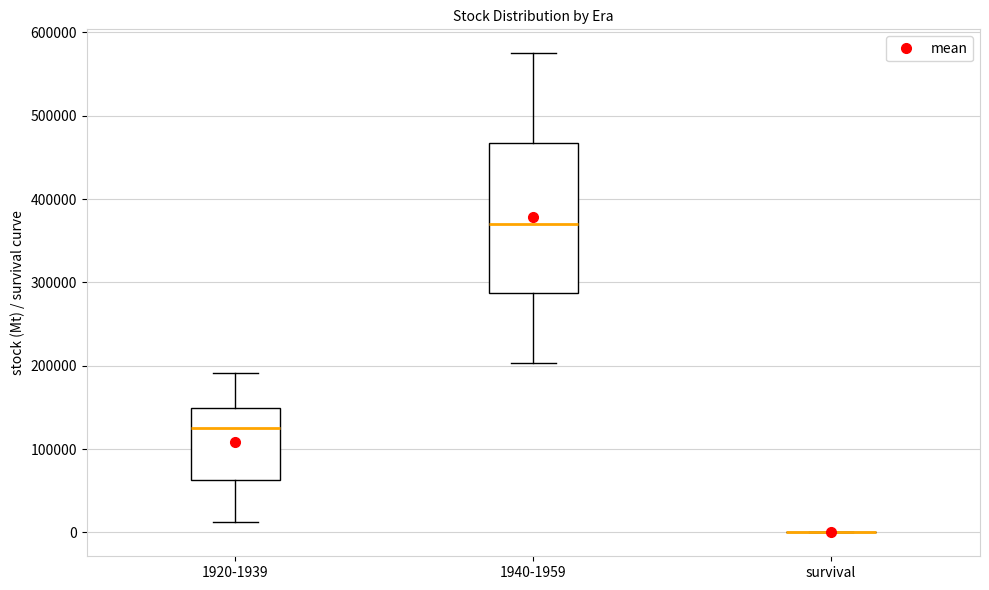

Reading left to right, read every box against the y-axis: the position of its median line, the range the box covers, and the ends of its whiskers. The values are not printed on the chart, so give them approximately, as read against the axis.

1920-1939: median 120000, box 60000 to 150000, whiskers 10000 to 190000
1940-1959: median 370000, box 290000 to 470000, whiskers 200000 to 580000
survival: box collapsed to a line at 0, whiskers 0 to 0